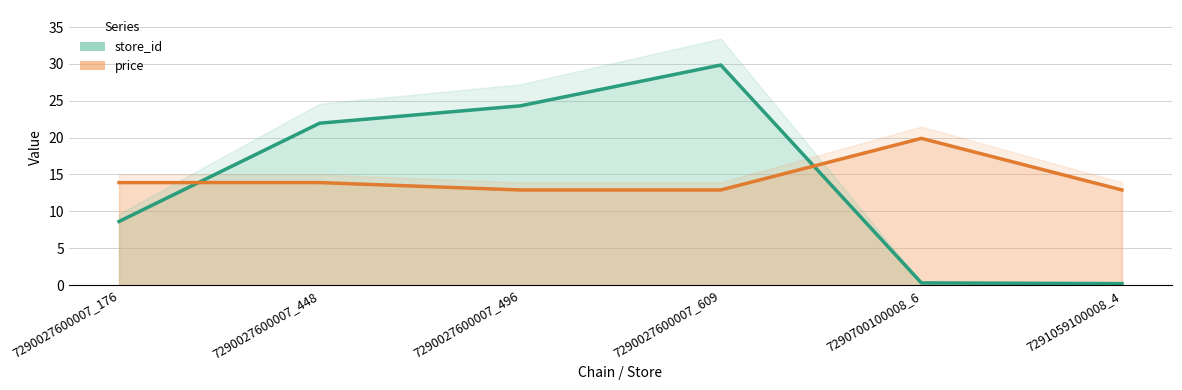

True or false: store_id and price cross at least once.

True